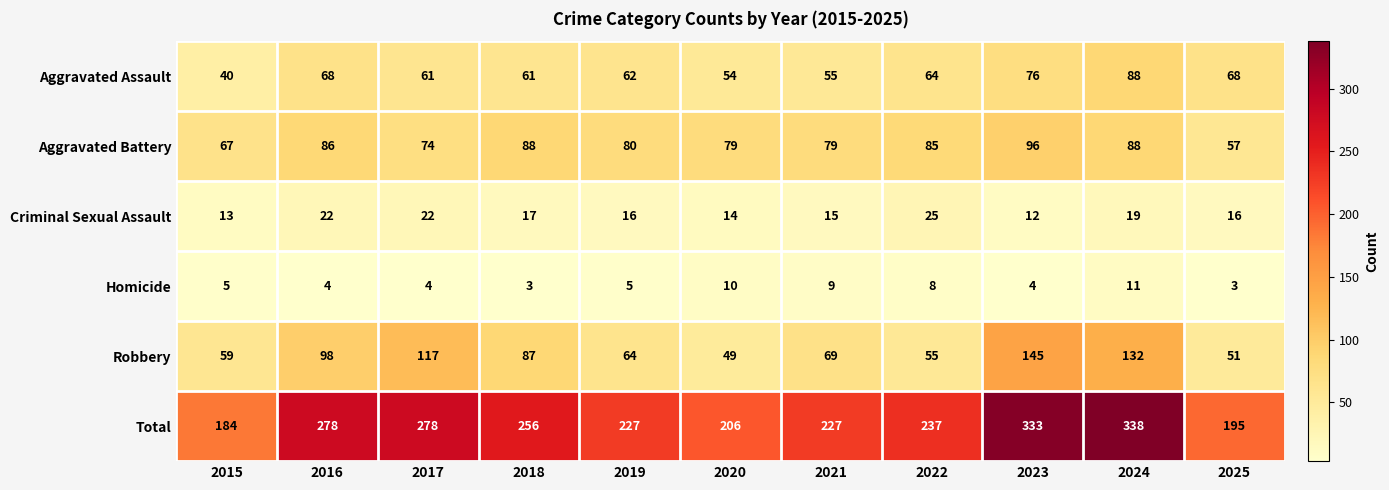

Is it true that Robbery equals 87 at 2018?

True